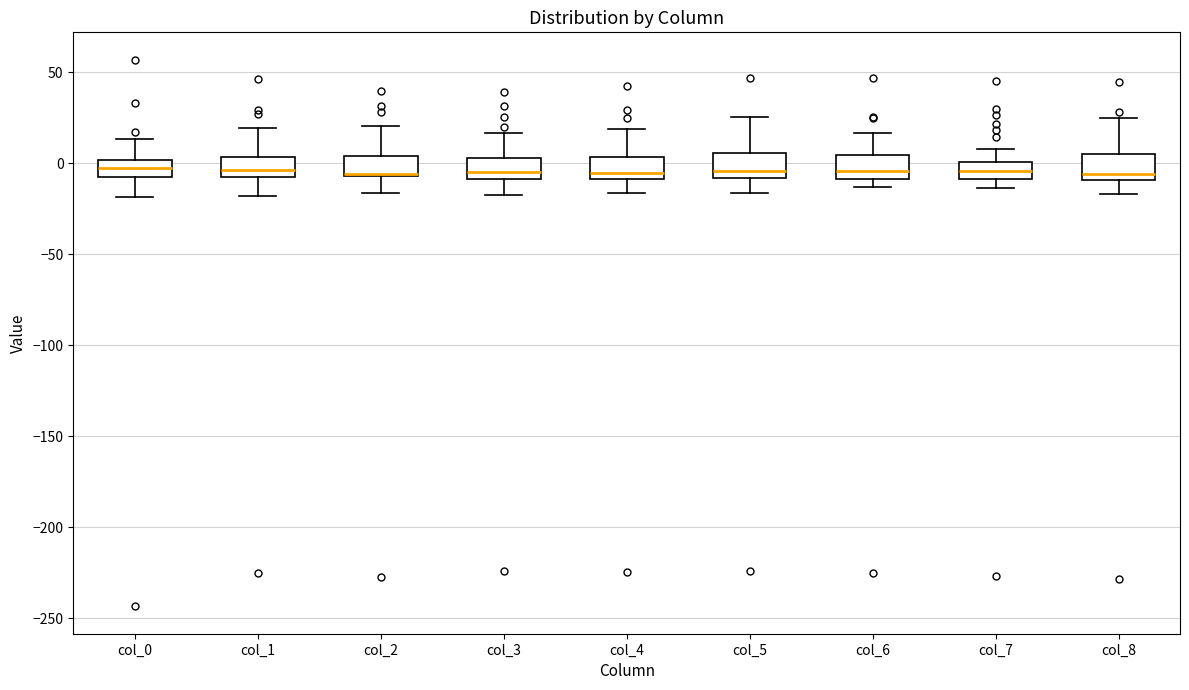

Where does the upper whisker of the box for col_4 end on the y-axis? The values are not printed on the chart, so give them approximately, as read against the axis.

20